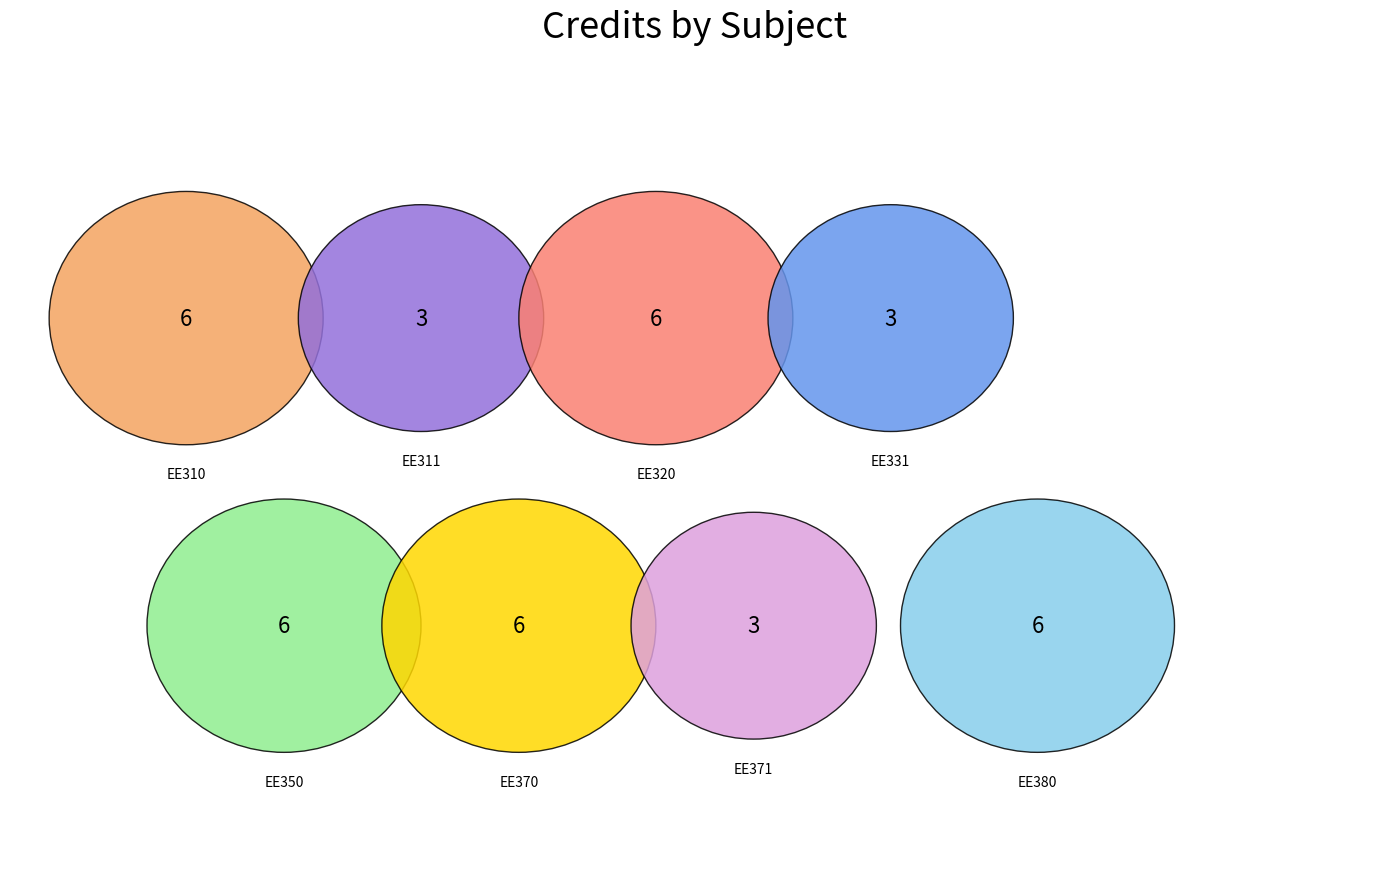

To the nearest percent, what percentage of the pie is EE370?

15%